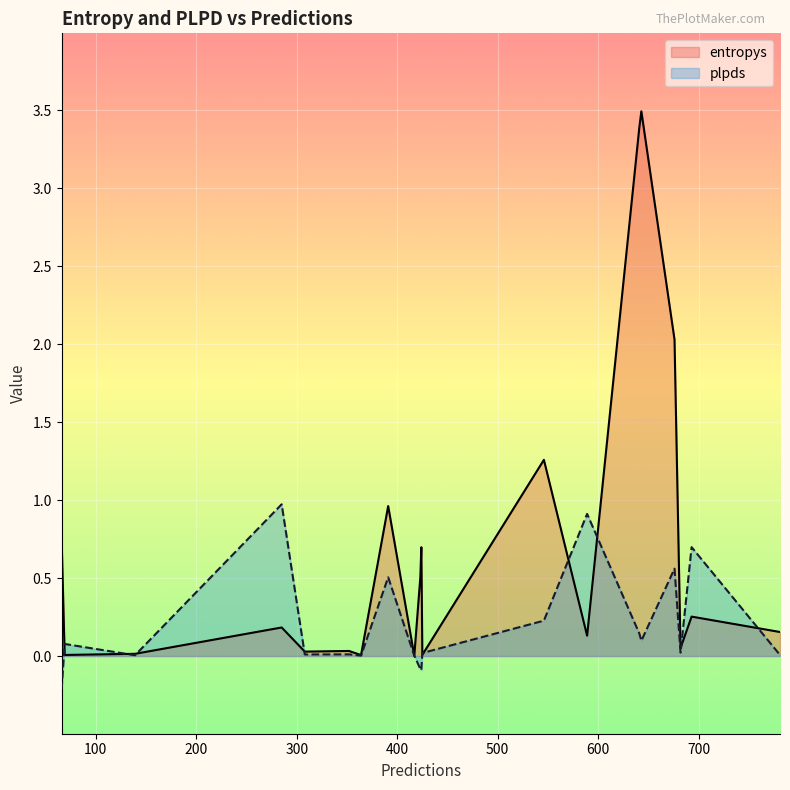

True or false: plpds and entropys cross at least once.

True